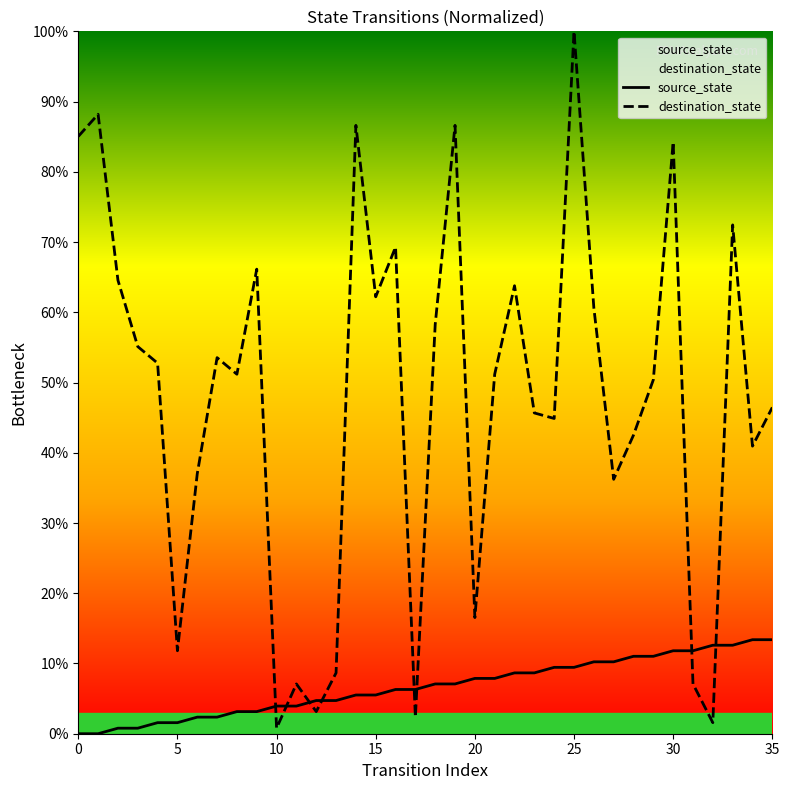

How many times do source_state and destination_state cross each other?

8